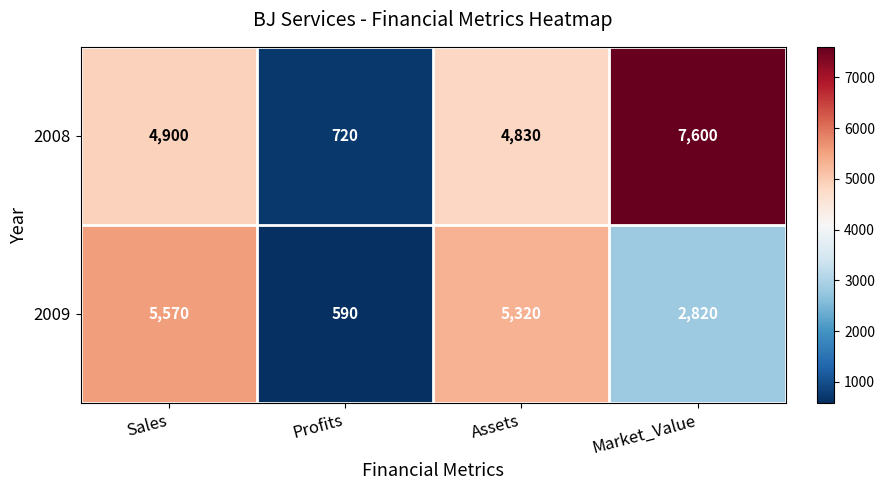

At which category does the chart reach its peak across all series?

Market_Value